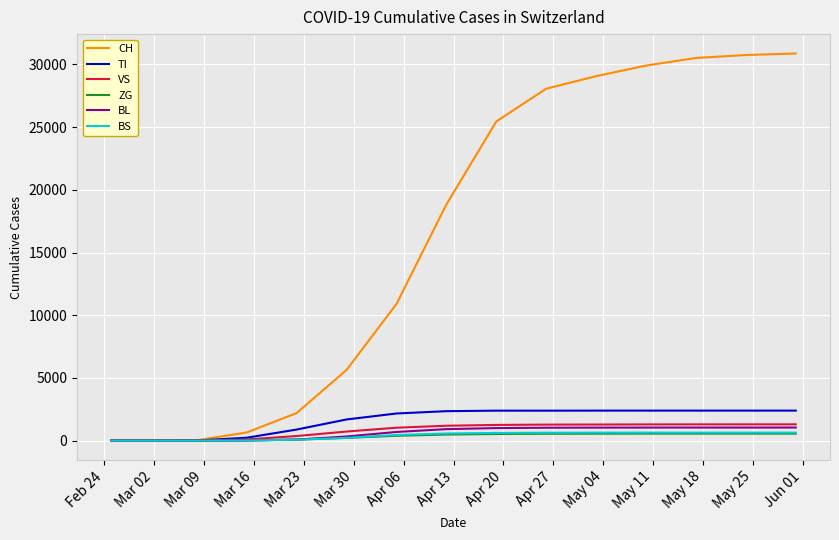

Which series has the largest total across all categories?

CH